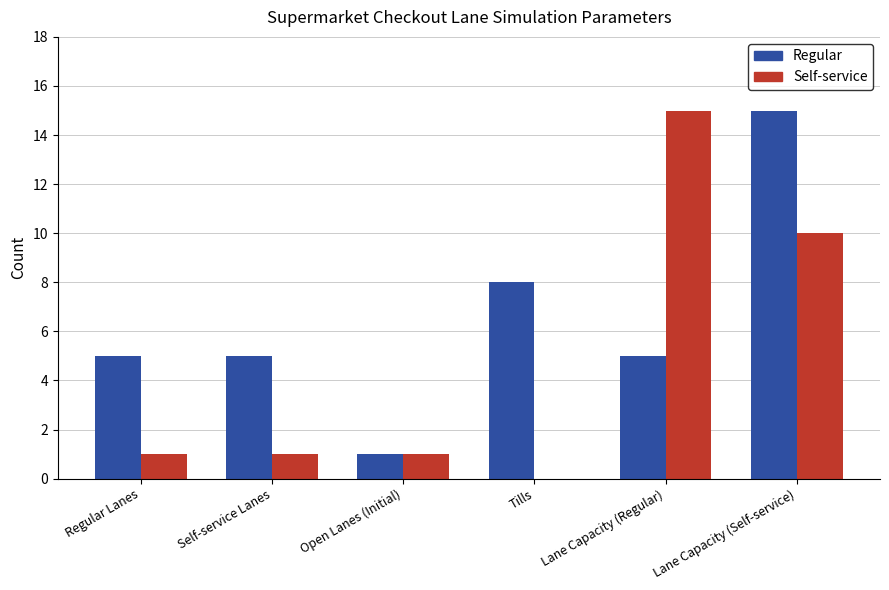

Which series has the largest total across all categories?

Regular